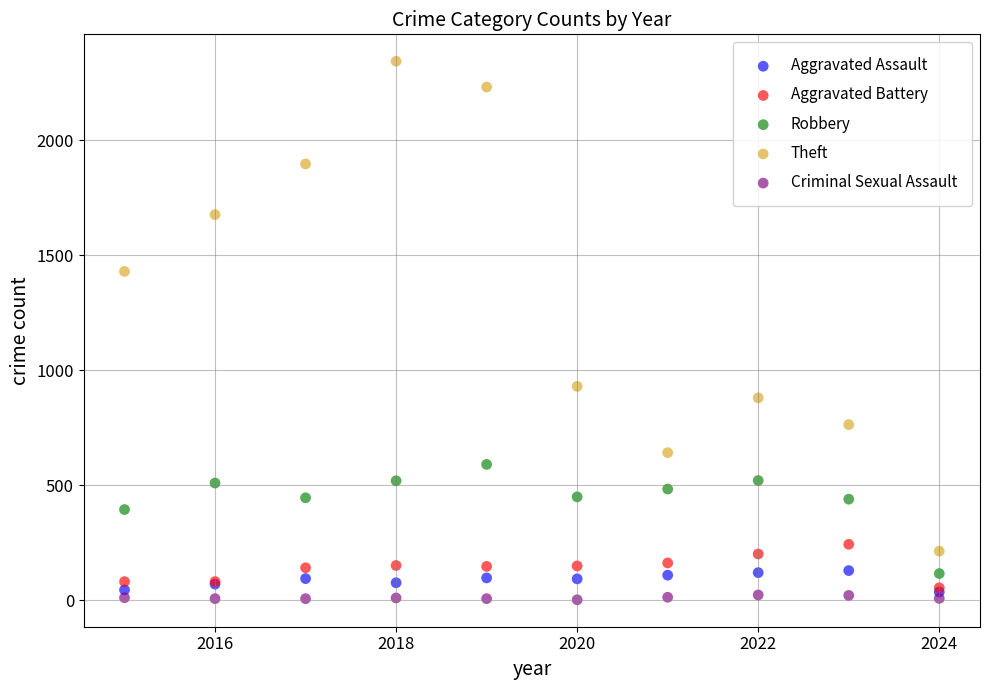

In the Theft series, what Y value is closest to 1278?

1429